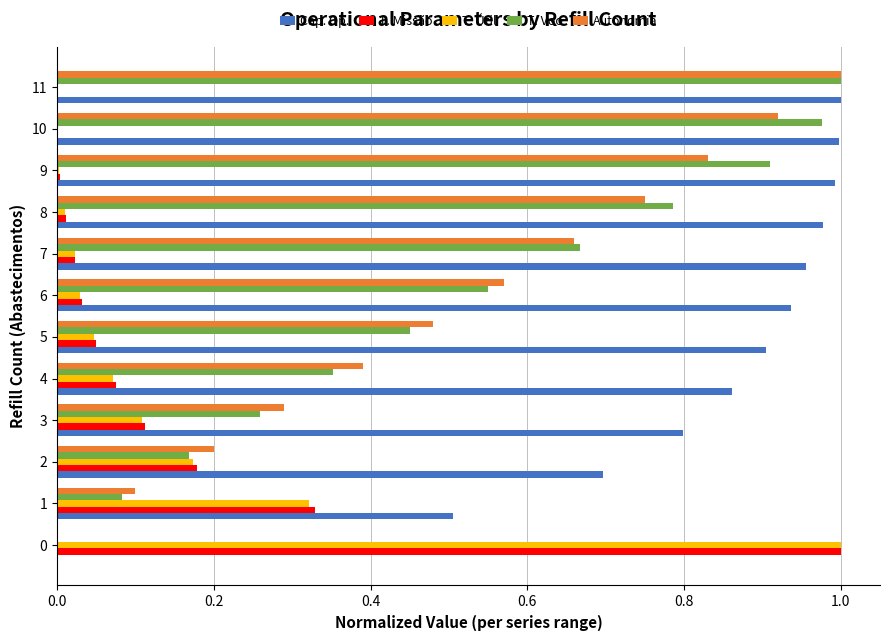

What is the total value across all series at 5?

1.9